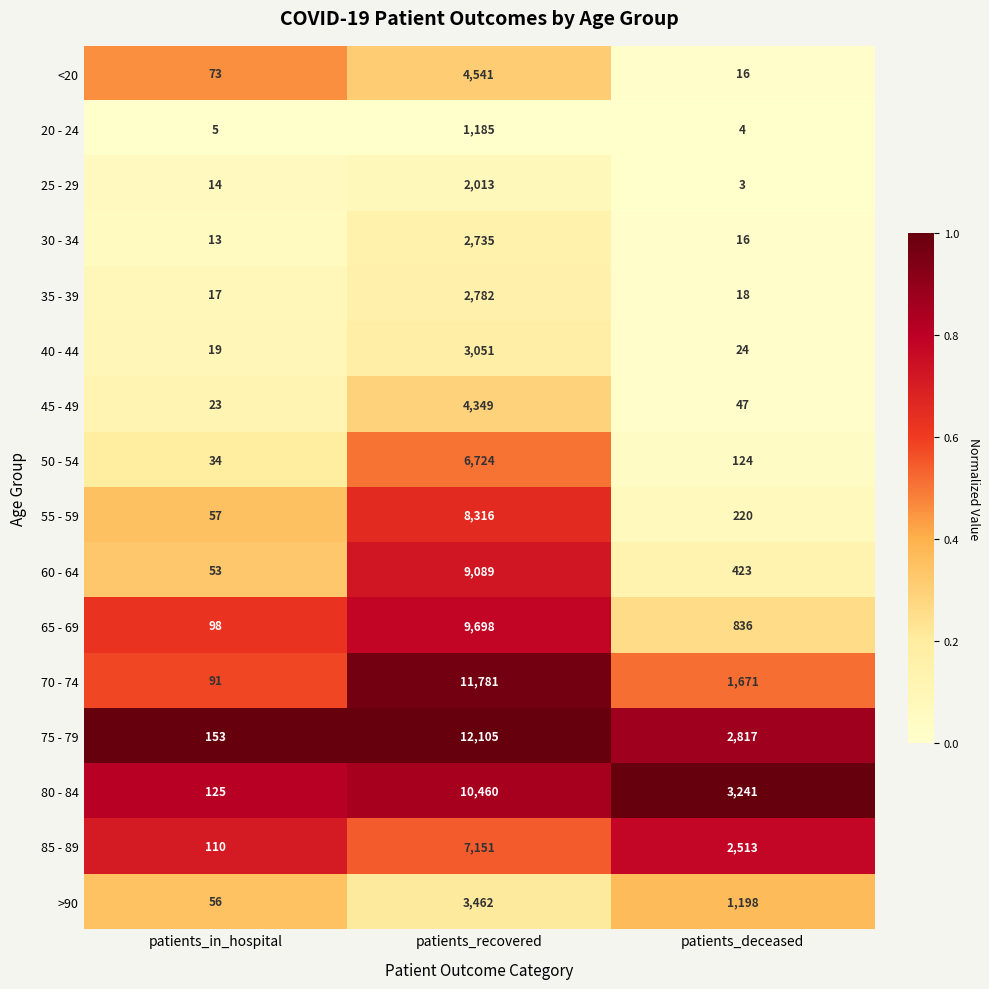

What is the maximum value for 75 - 79?

12105